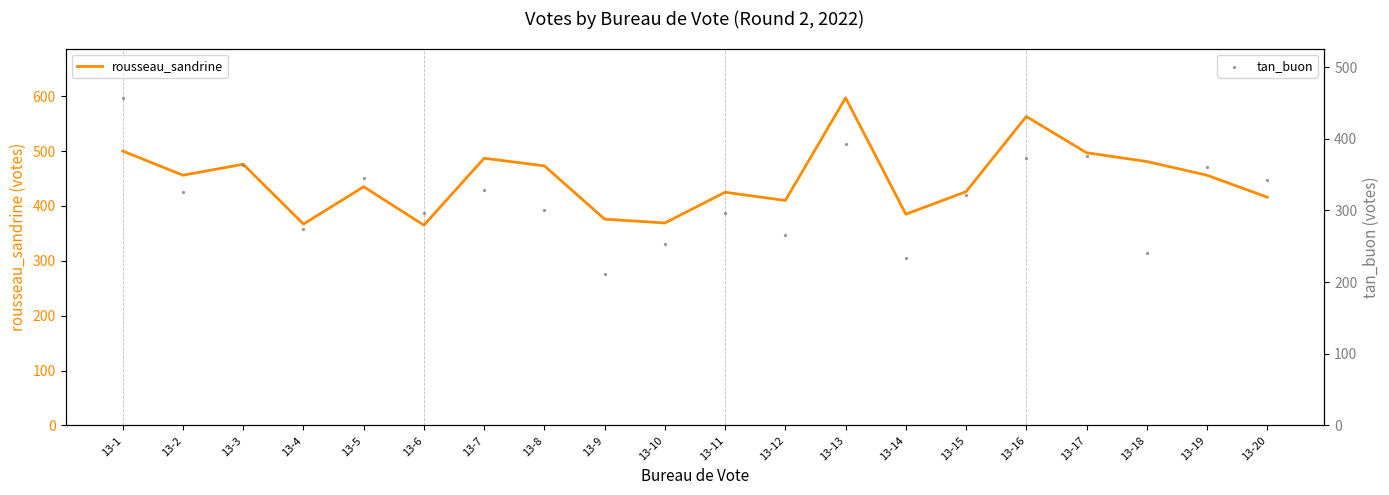

Which series contains the lowest Y value?

tan_buon